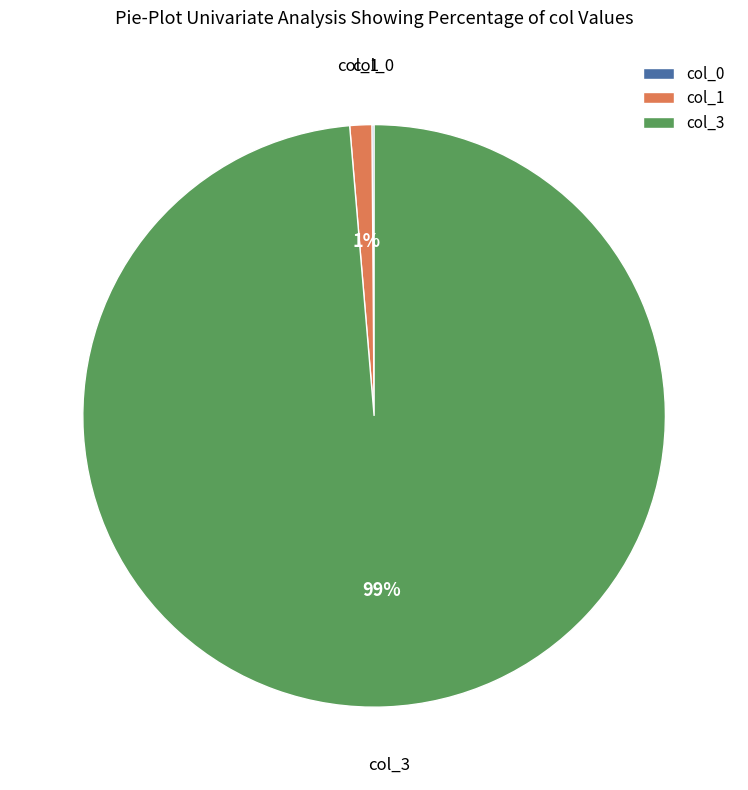

To the nearest percent, what is the average slice percentage?

33%